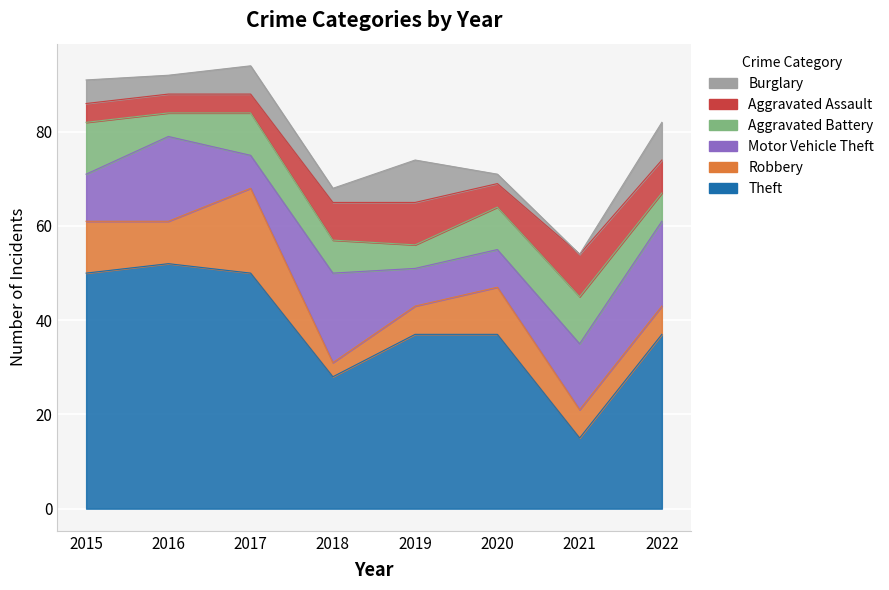

Which category has the lowest value in the Theft series?

2021